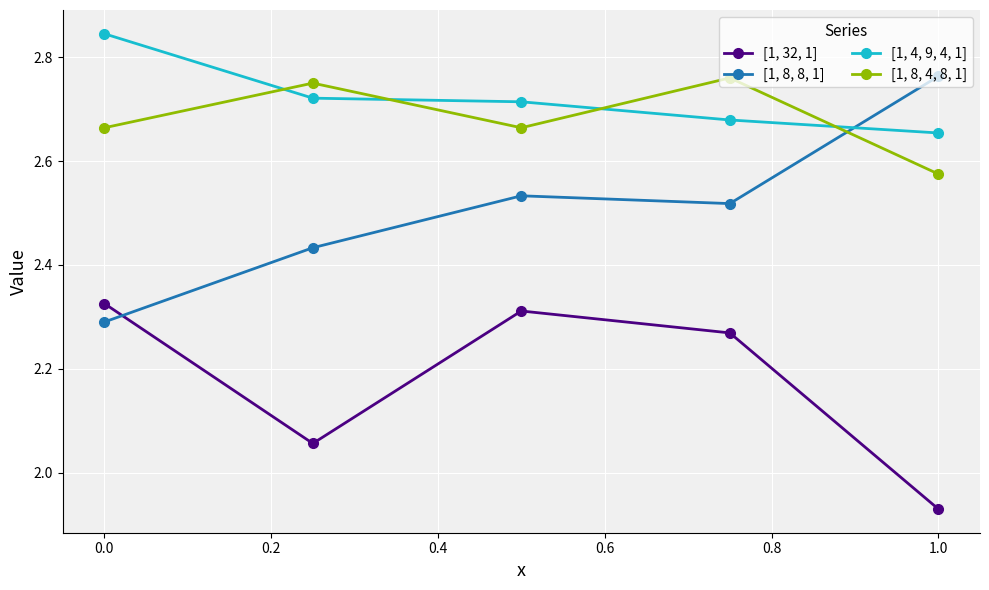

Which series has the widest spread of values?

[1, 8, 8, 1]